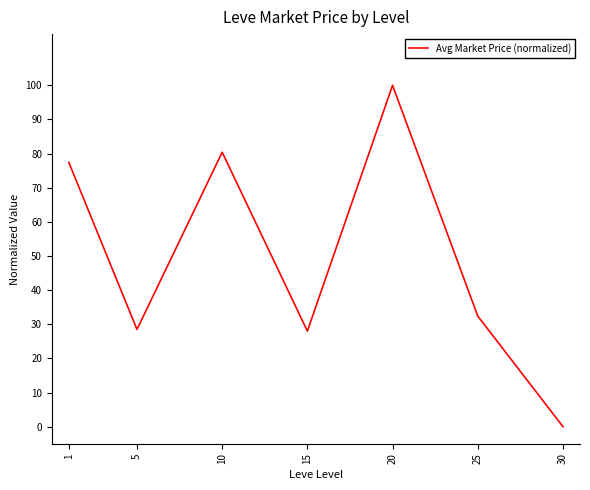

How many lines are shown in the chart?

1